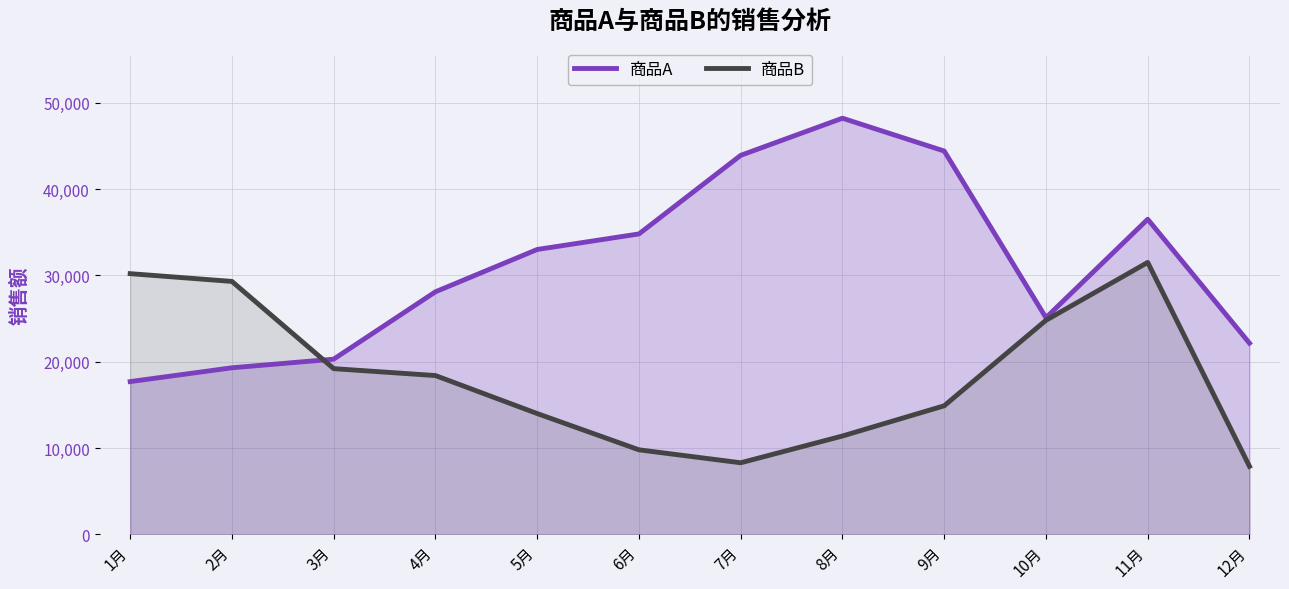

Where does the 商品A series first go above 33000?

6月